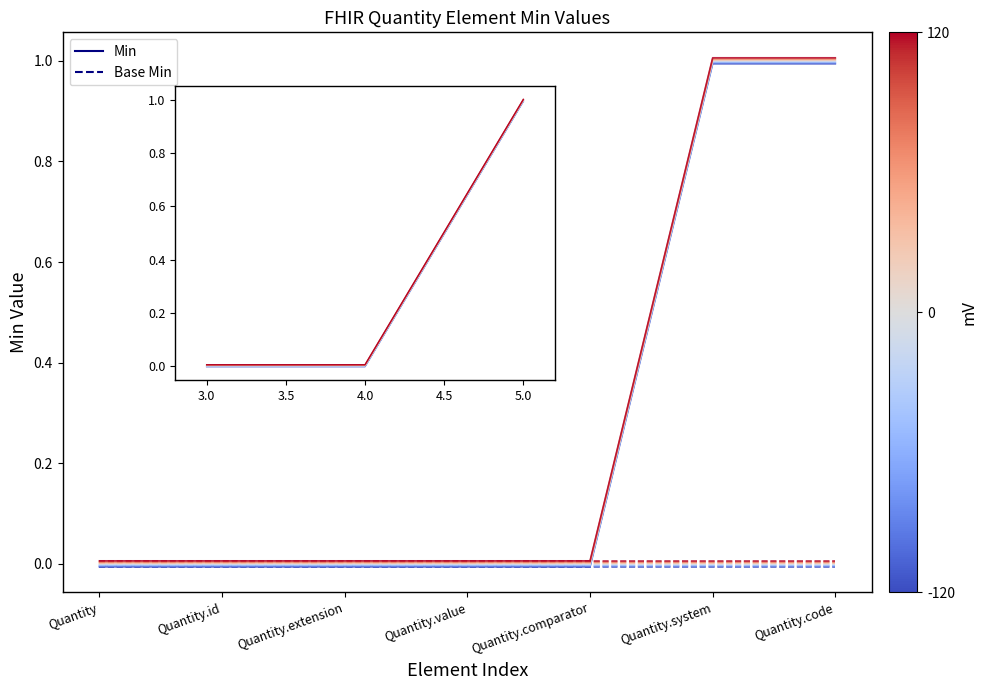

At which category is the sum across all series the highest?

Quantity.system